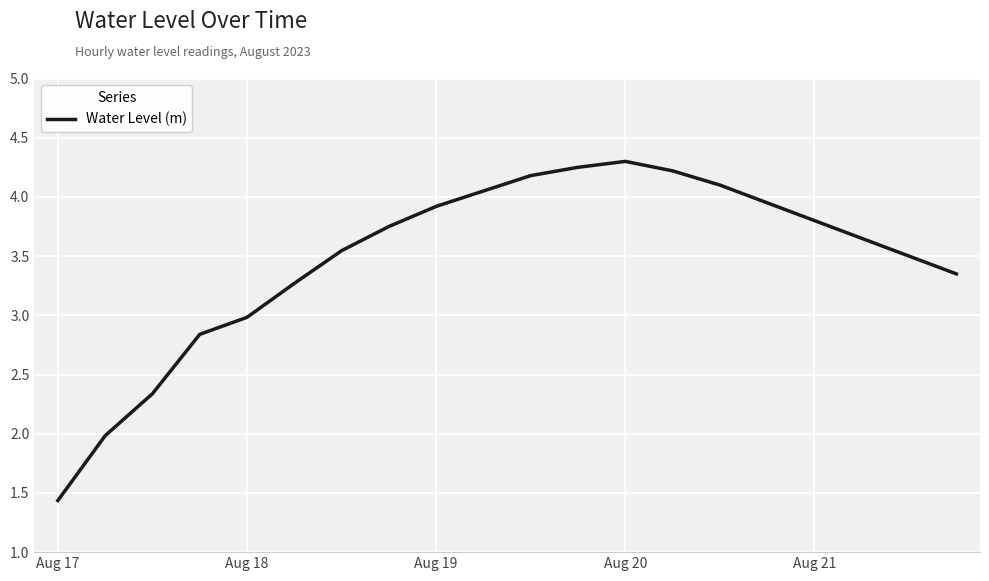

What is the minimum value shown in the chart?

1.4